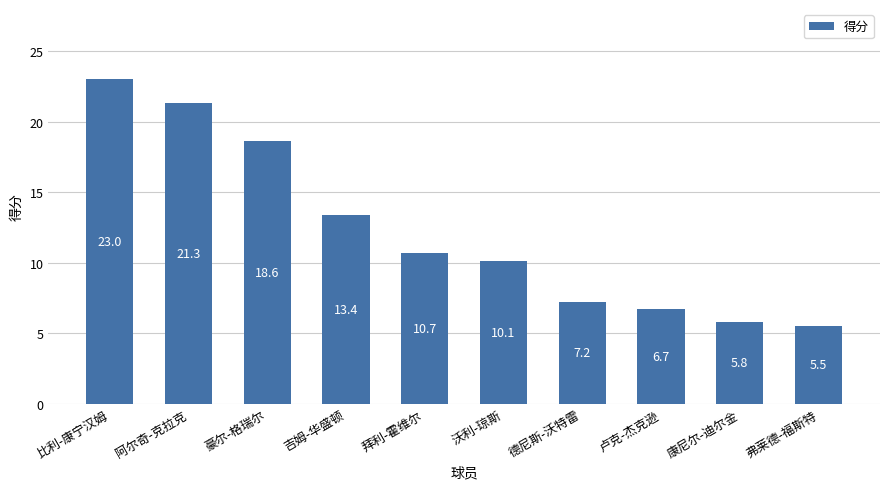

List the labels in order of value, largest first.

比利-康宁汉姆, 阿尔奇-克拉克, 豪尔-格瑞尔, 吉姆-华盛顿, 拜利-霍维尔, 沃利-琼斯, 德尼斯-沃特雷, 卢克-杰克逊, 康尼尔-迪尔金, 弗莱德-福斯特